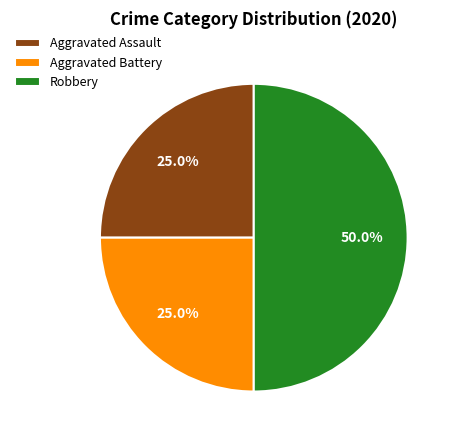

To the nearest percent, what portion does Robbery represent?

50%